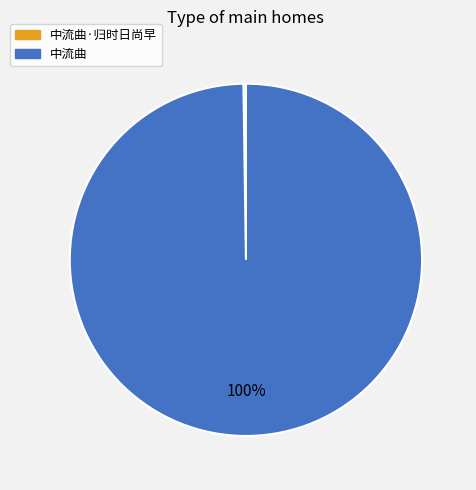

To the nearest percent, what percentage of the pie is 中流曲?

100%